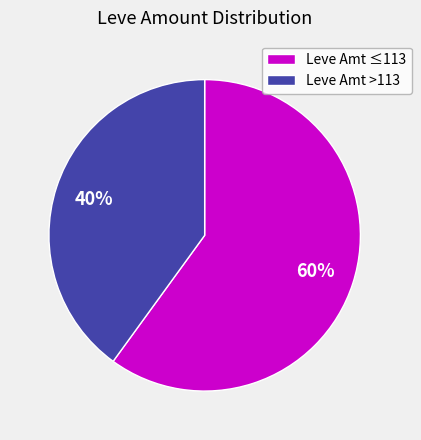

Count the number of slices in the pie.

2